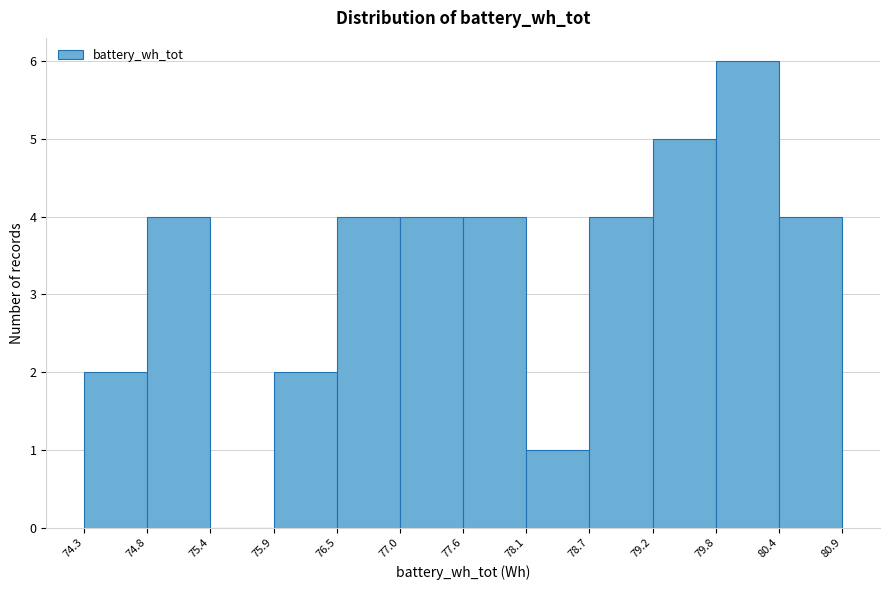

Reading left to right, list every bar in this chart as the range it spans on the x-axis followed by its height. The values are not printed on the chart, so give them approximately, as read against the axis.

74.3 to 74.8: 2
74.8 to 75.4: 4
75.4 to 75.9: 0
75.9 to 76.5: 2
76.5 to 77.0: 4
77.0 to 77.6: 4
77.6 to 78.1: 4
78.1 to 78.7: 1
78.7 to 79.2: 4
79.2 to 79.8: 5
79.8 to 80.4: 6
80.4 to 80.9: 4